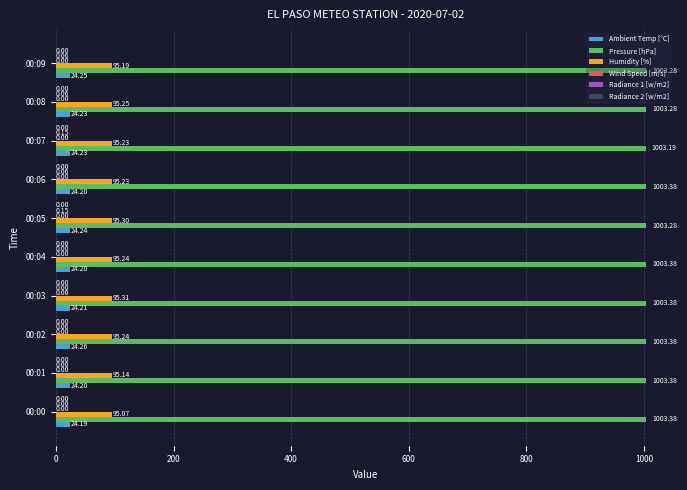

What is the sum of the Ambient Temp [°C] values at 00:04 and 00:00?

48.4